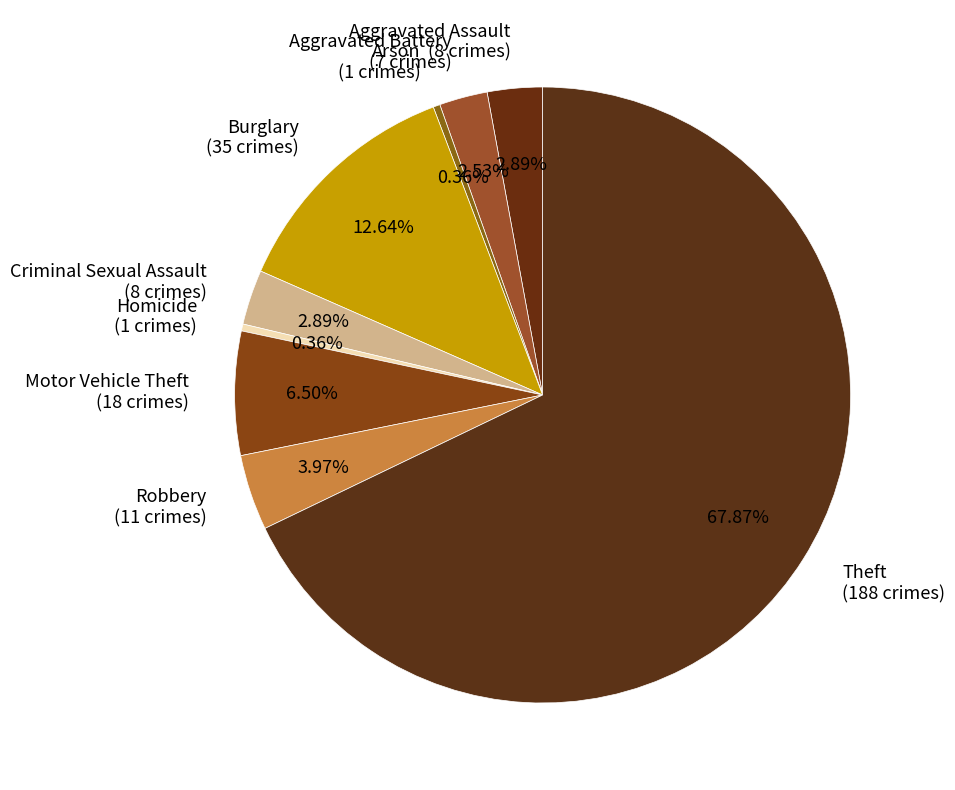

Does Robbery represent more than half of the total?

No